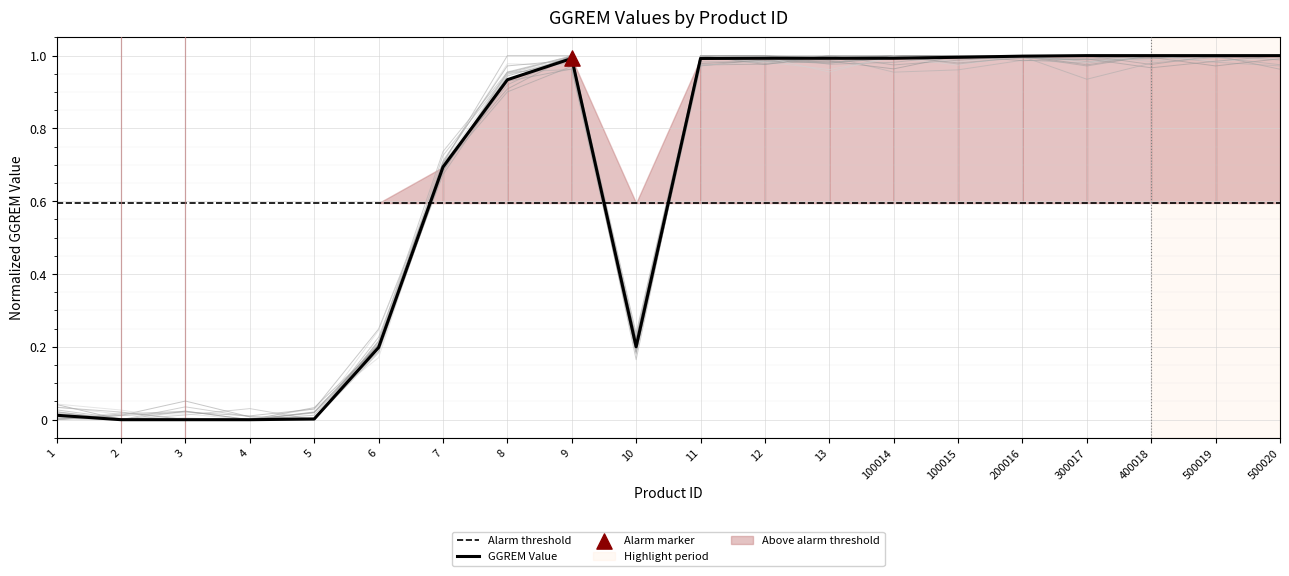

Between 8 and 100015, which is larger?

100015